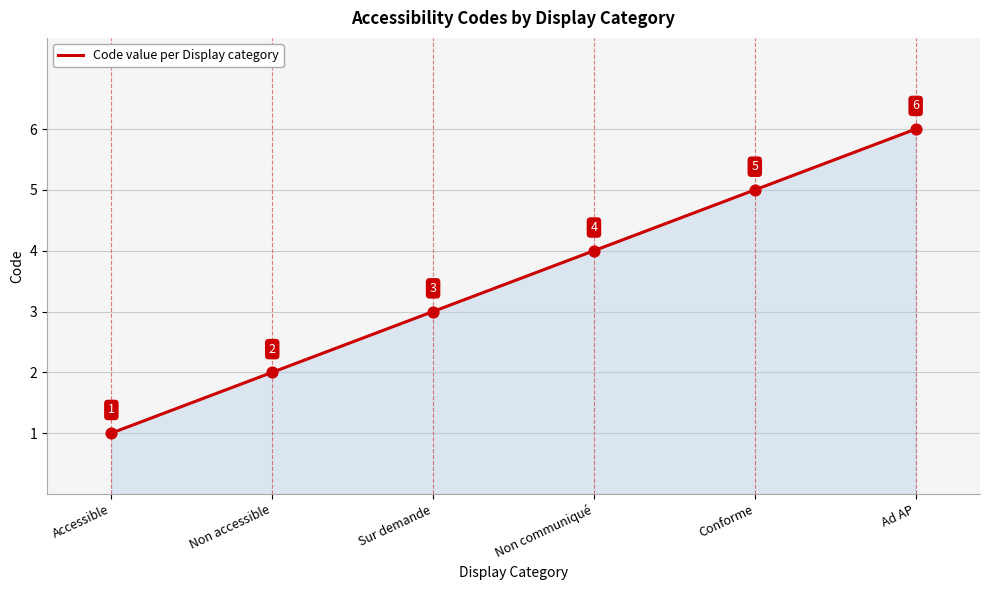

Which has a higher value, Non accessible or Accessible?

Non accessible